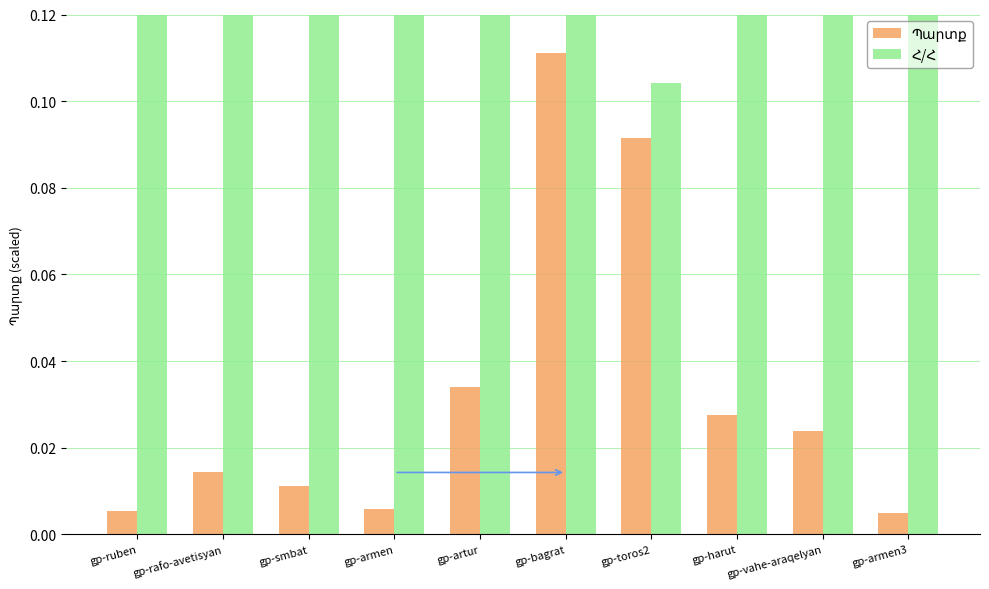

List the series in order of their overall mean, lowest first.

Պարտք, Հ/Հ